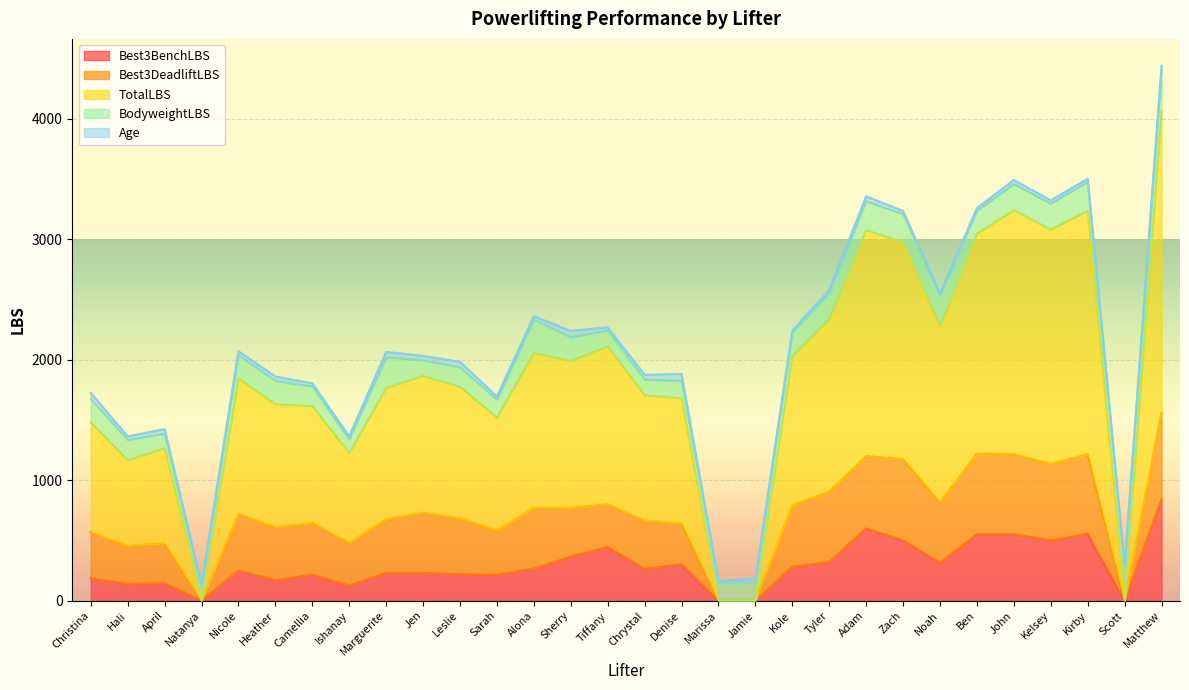

Is the value of Best3DeadliftLBS at Kole greater than the value of TotalLBS at Kirby?

No